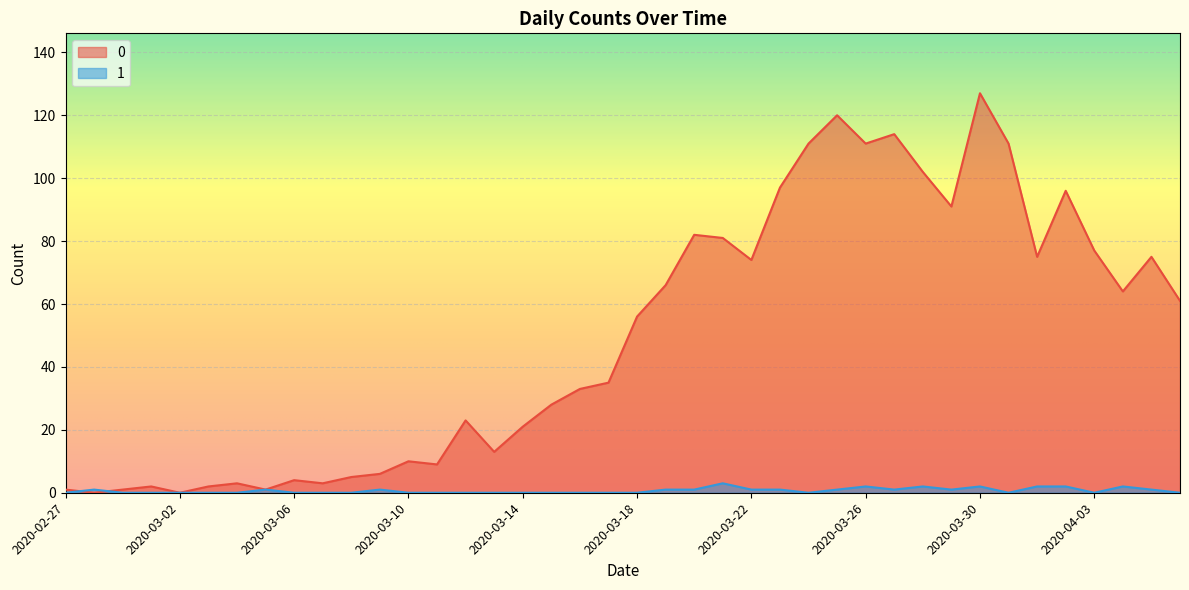

What is the greatest value displayed?

127